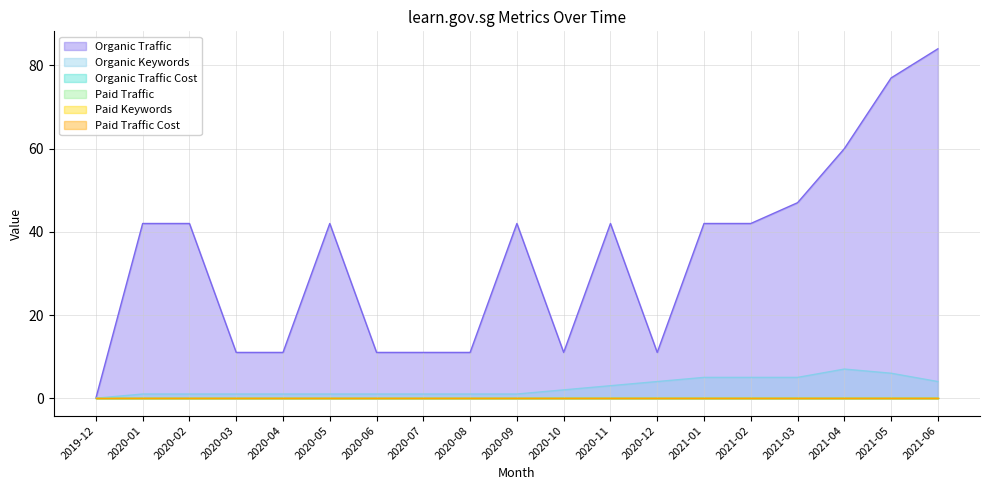

What is the total value across all series at 2020-06?

12